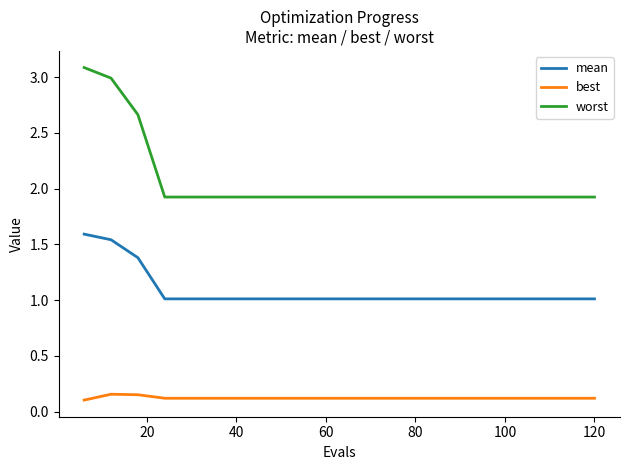

What is the greatest value displayed?

3.1